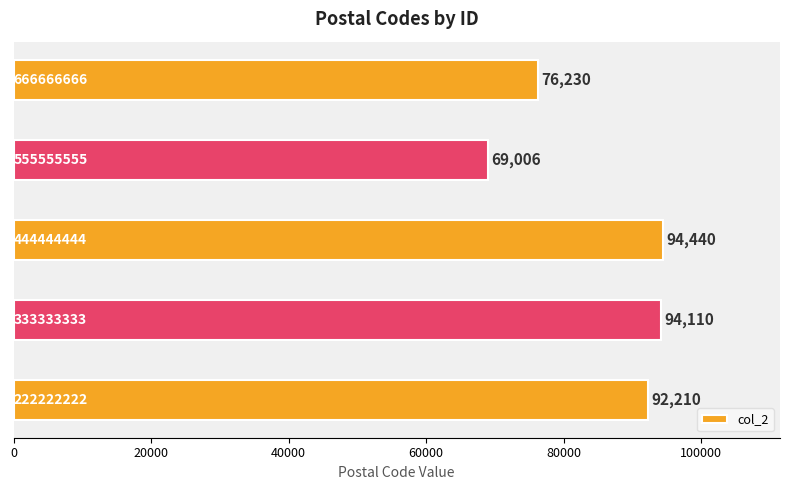

What is the minimum value shown in the chart?

69006